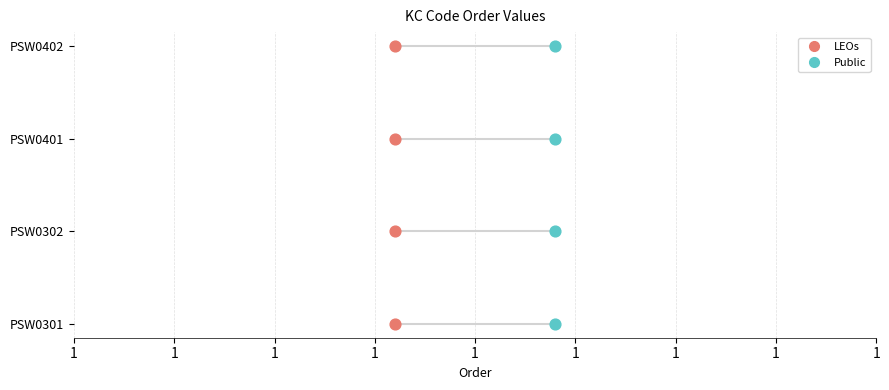

What are all the series names shown in the legend?

LEOs, Public